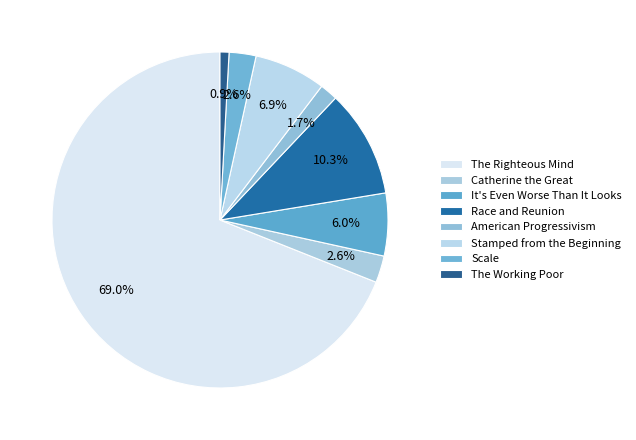

How many segments does this pie chart have?

8